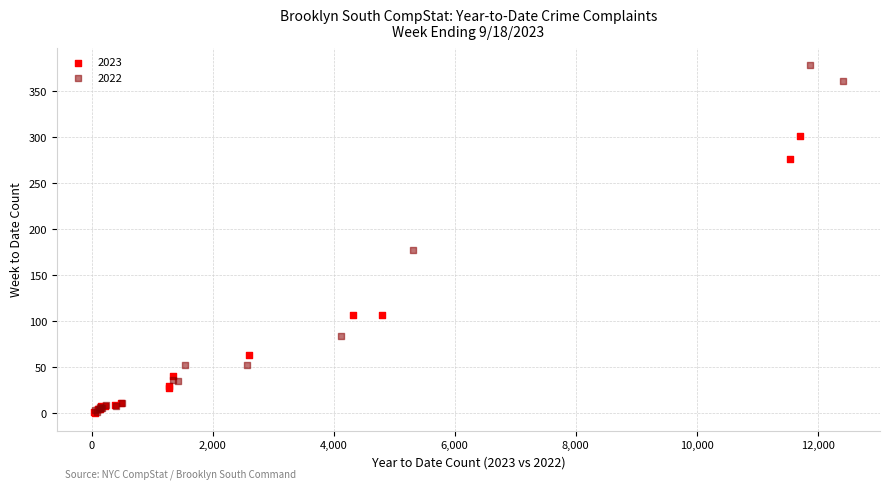

Which series has the largest Y range (max minus min)?

2022